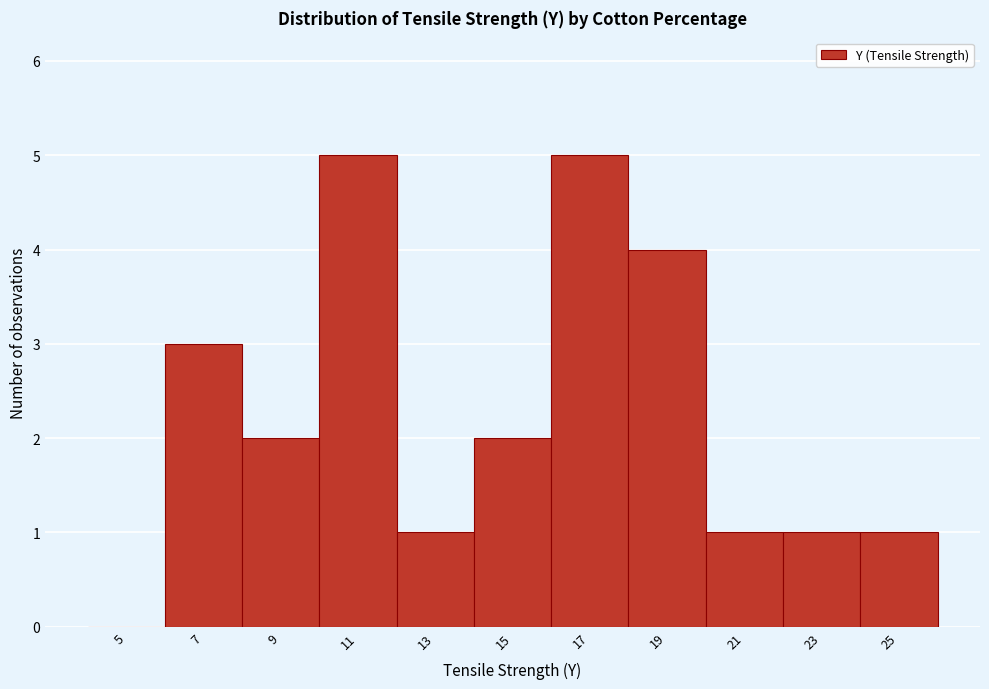

Reading left to right, list all the values displayed in this chart.

5=0	7=3	9=2	11=5	13=1	15=2	17=5	19=4	21=1	23=1	25=1